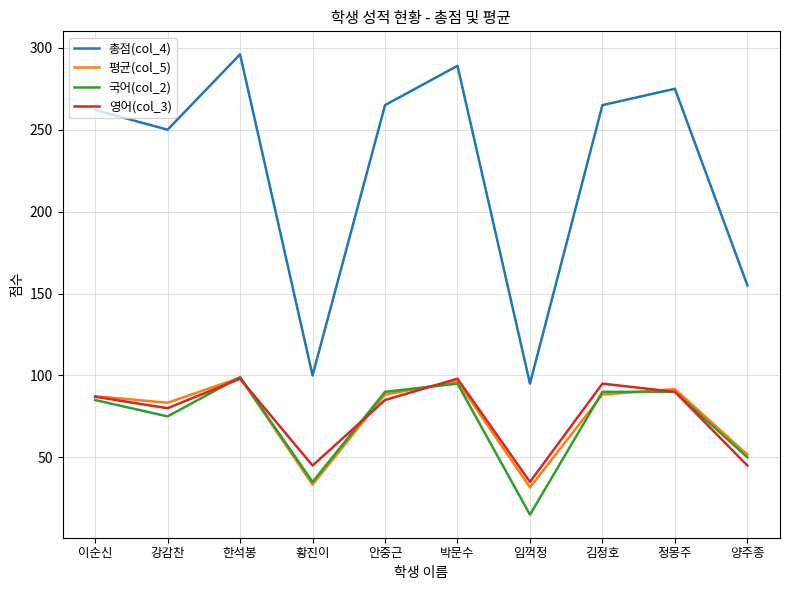

What position from the right is 한석봉?

8